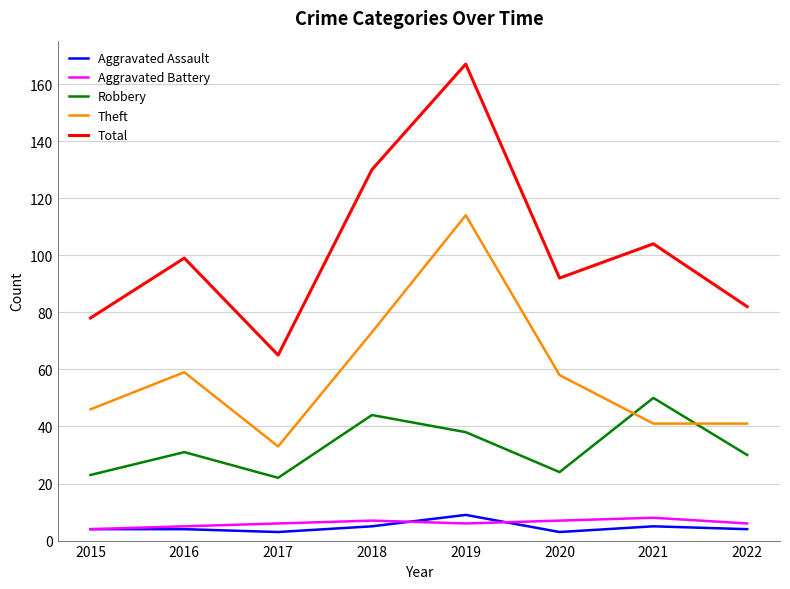

What is the maximum value for Aggravated Assault?

9